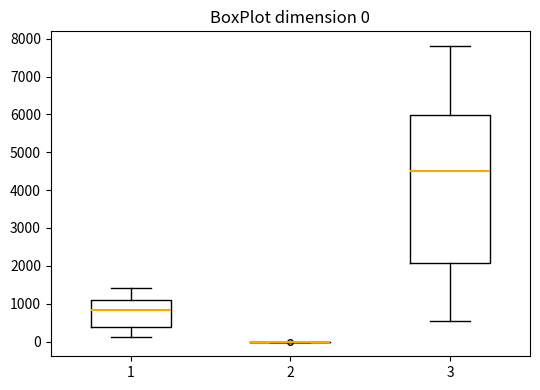

Which box is the tallest, from its lower edge to its upper edge?

3